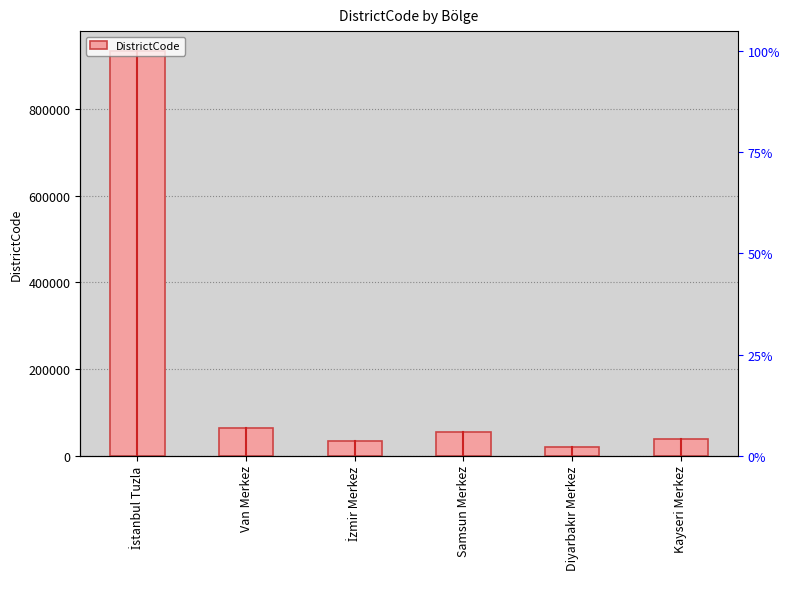

Between İstanbul Tuzla and Diyarbakır Merkez, which is larger?

İstanbul Tuzla